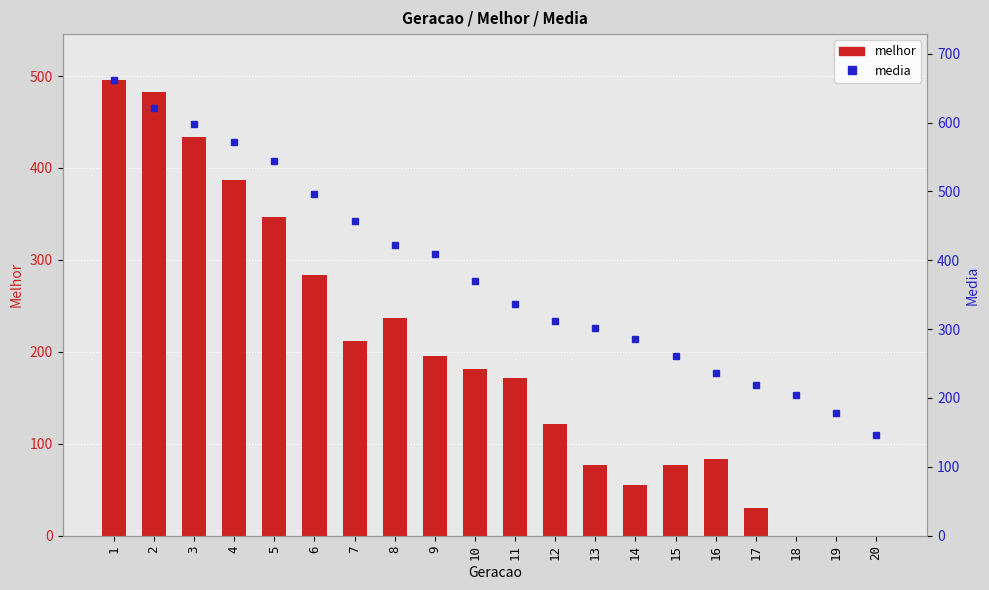

What are all the series names shown in the legend?

melhor, media